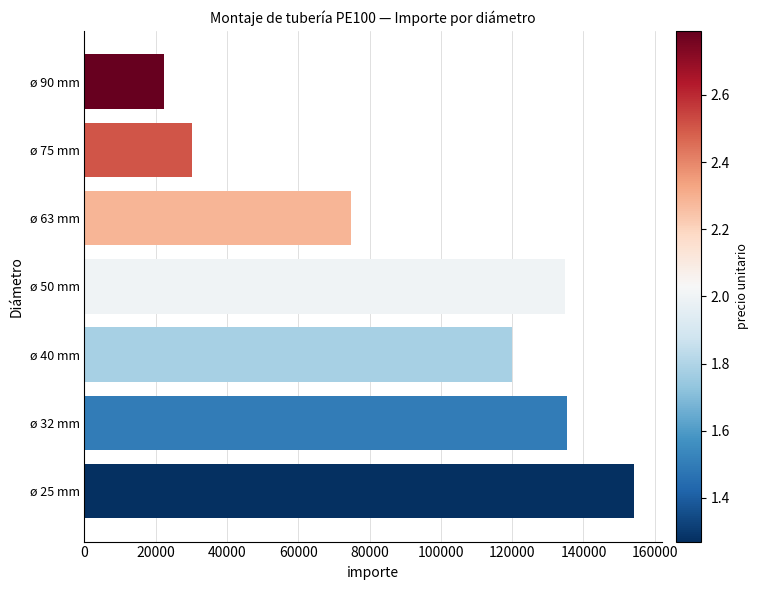

Is it true that the value at ø 90 mm is 22197.2?

True